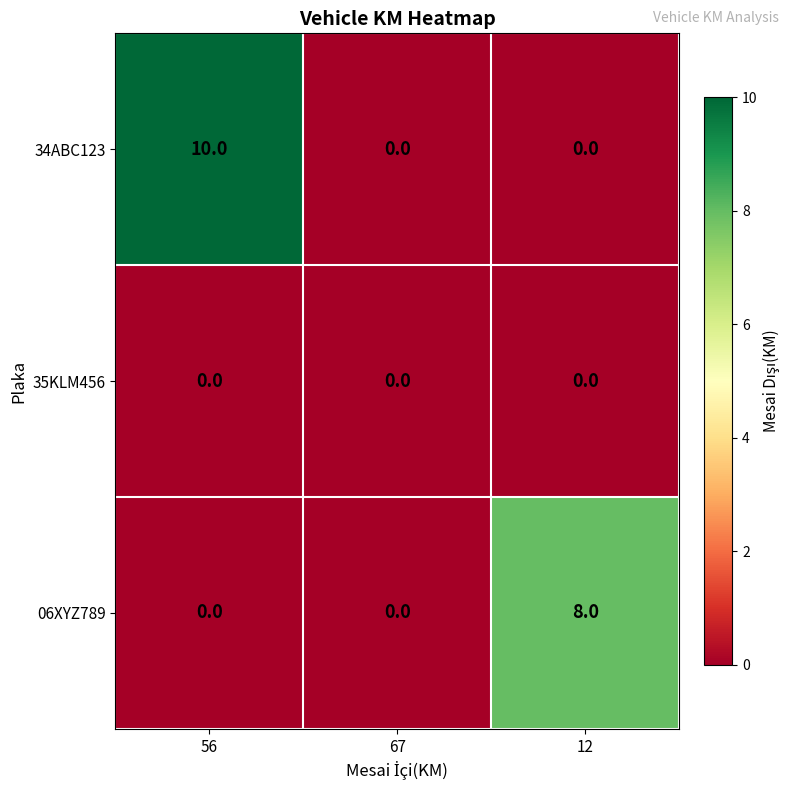

What is the sum of all 06XYZ789 values?

8